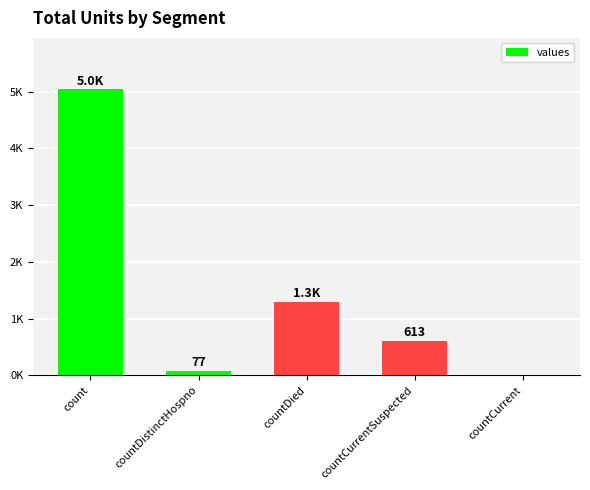

At which category does the chart reach its minimum across all series?

countCurrent